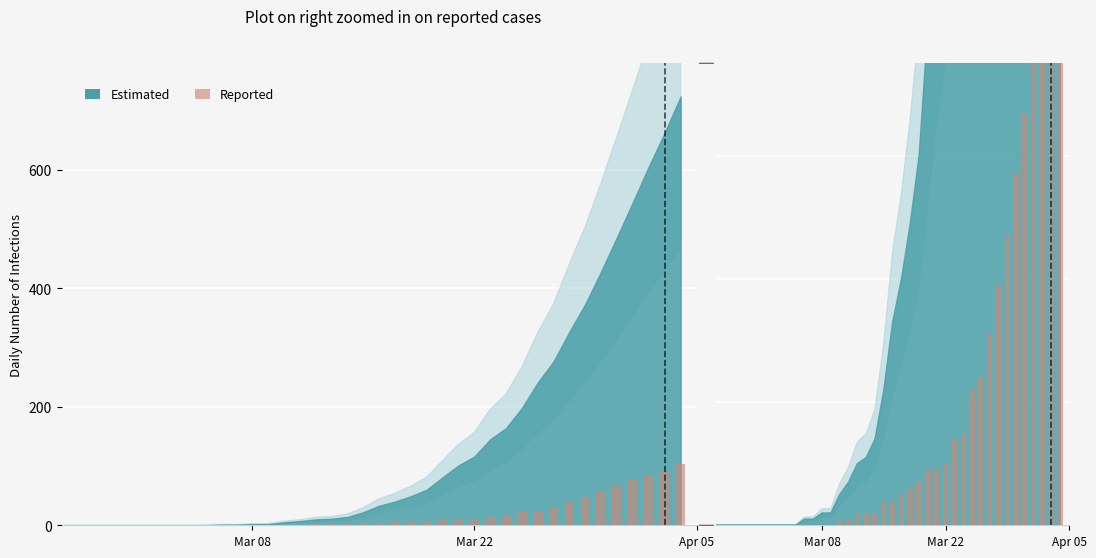

Does the chart contain stacked bars?

No